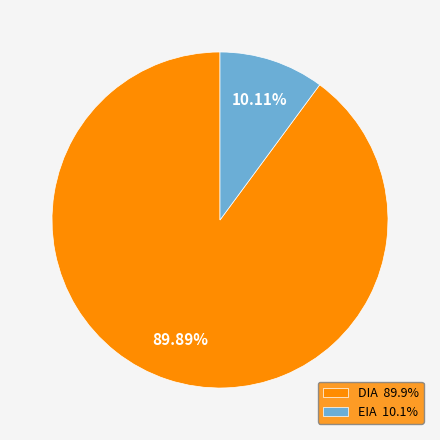

To the nearest percent, what is the combined percentage of DIA and EIA?

100%